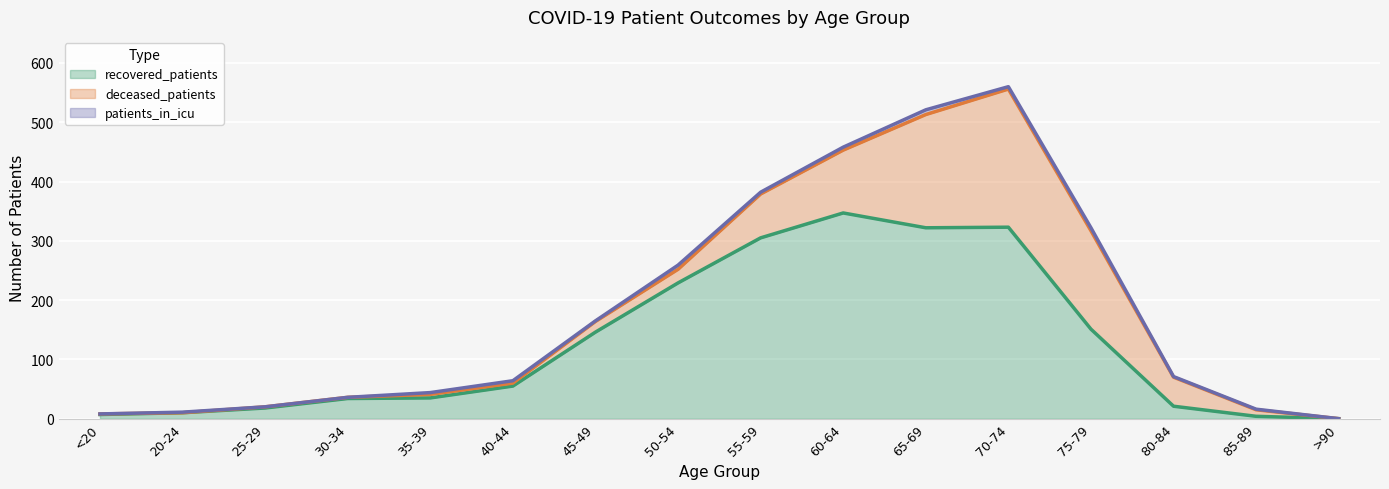

At how many categories does at least one series exceed 11?

12